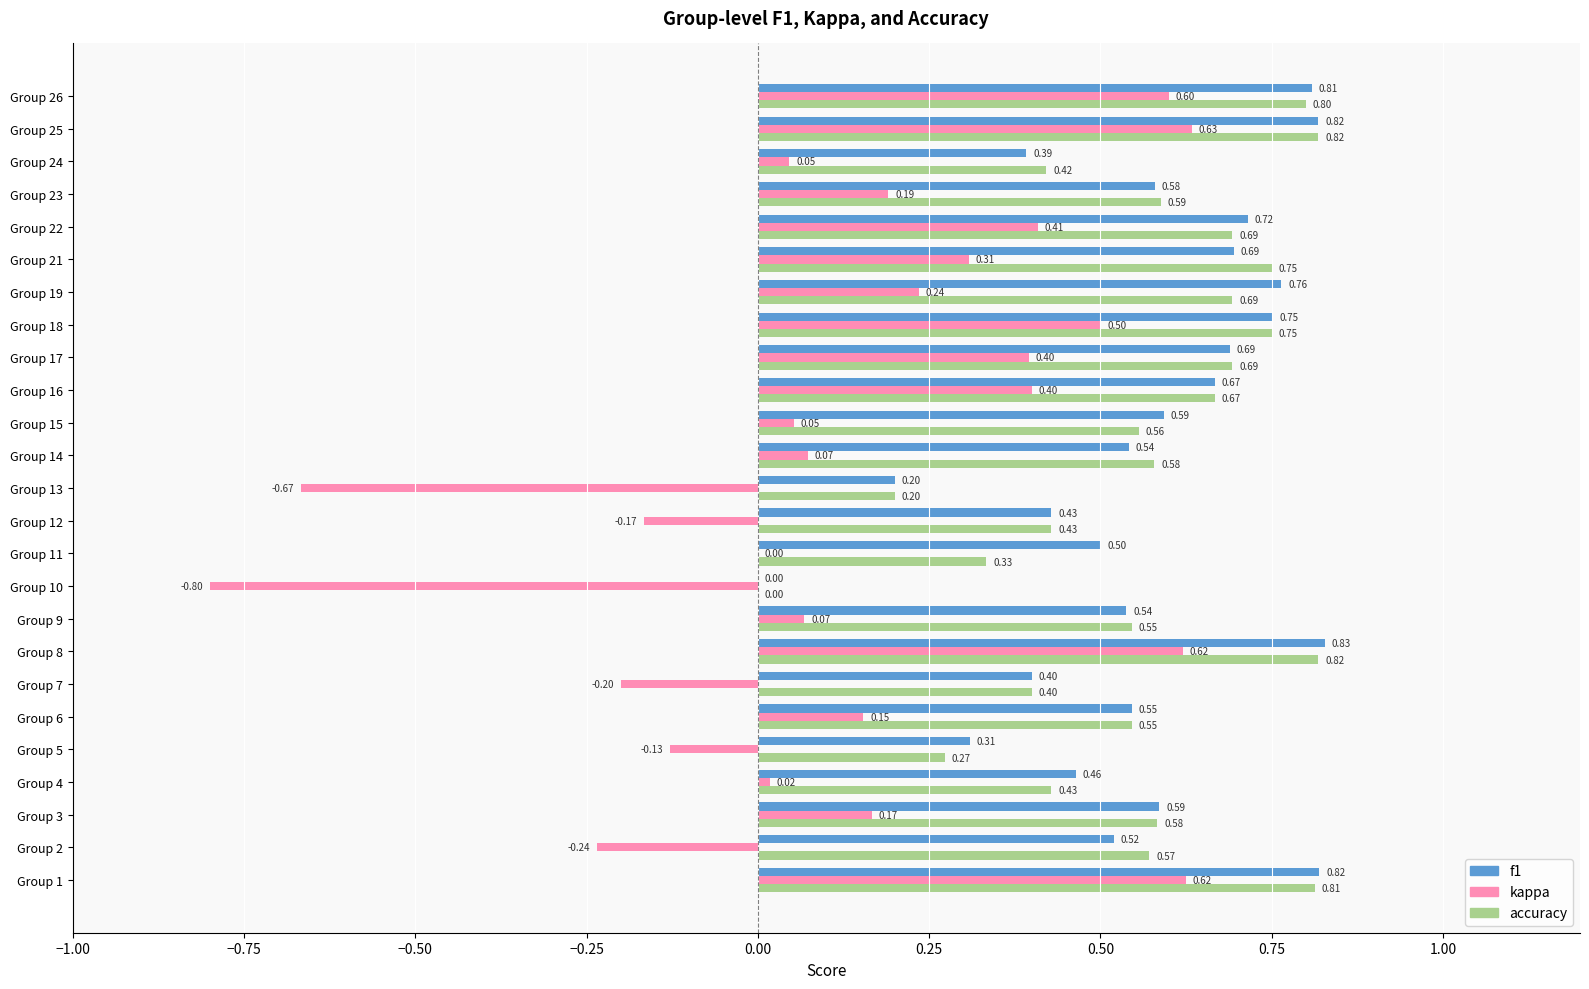

Which series has the largest total across all categories?

f1